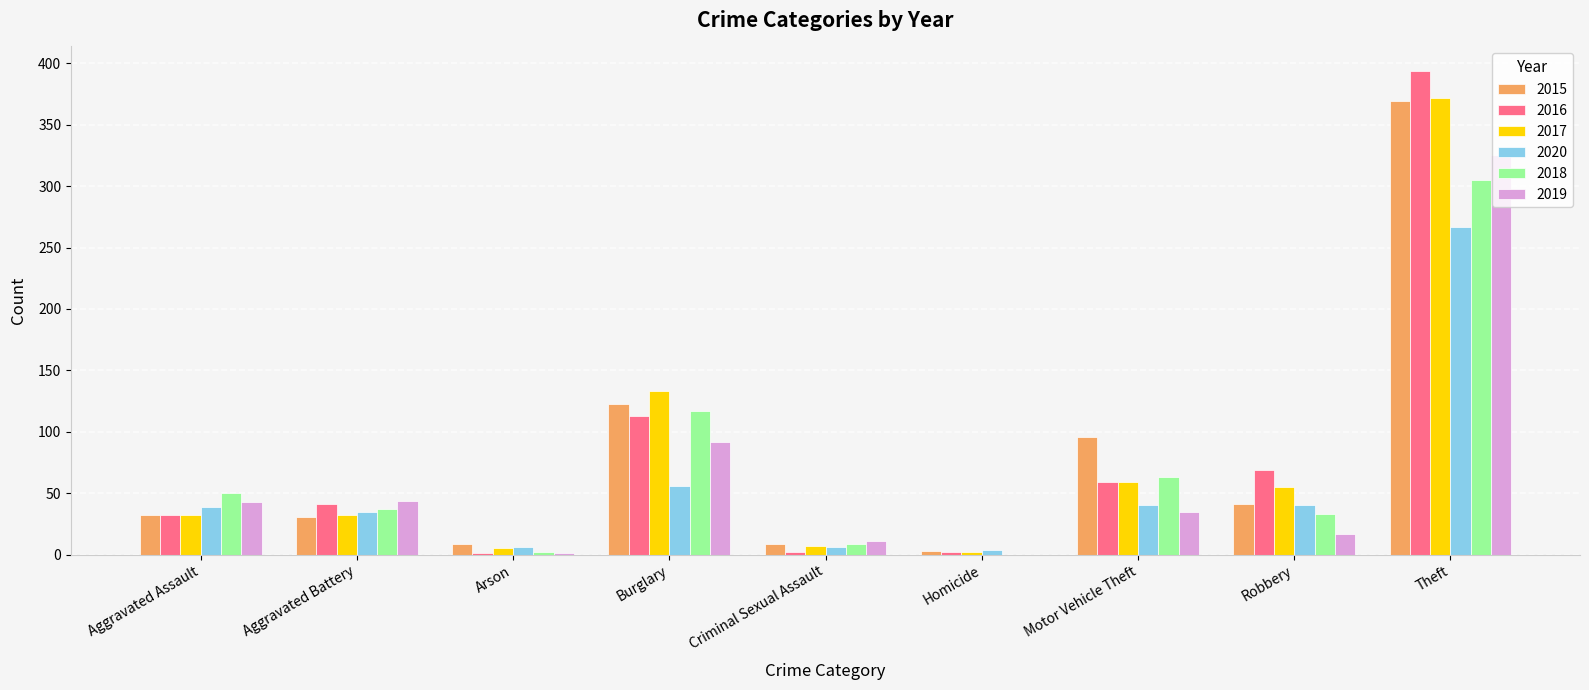

At which category does the chart reach its peak across all series?

Theft